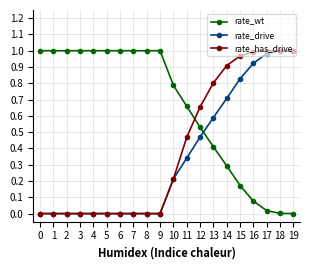

How many categories are shown in the chart?

20